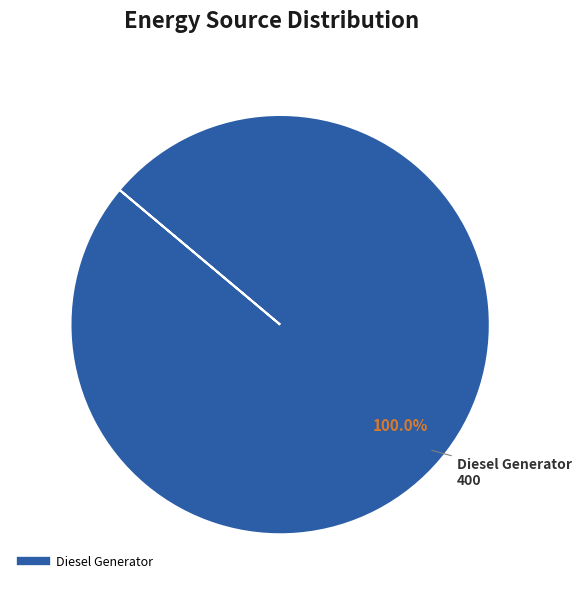

Is there a majority slice in this chart?

Yes